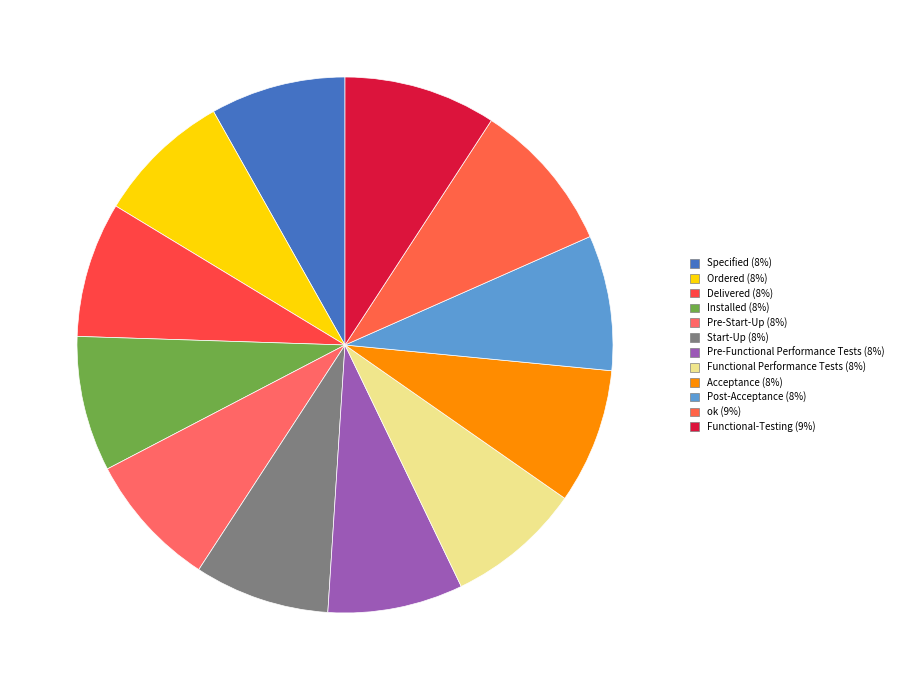

How many slices are in this pie chart?

12